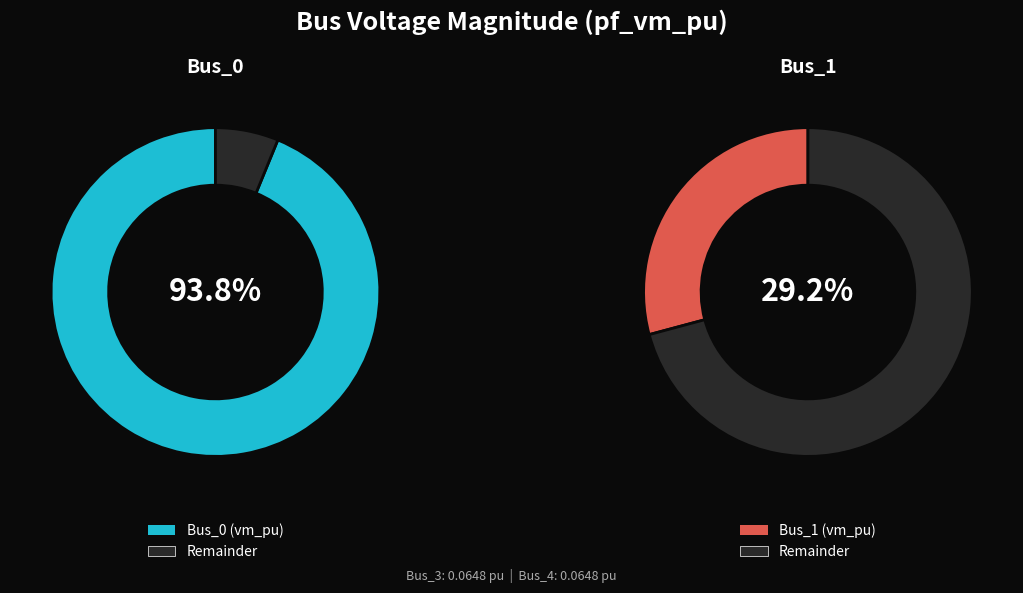

Is it true that Bus_0 is 75% of the pie?

False